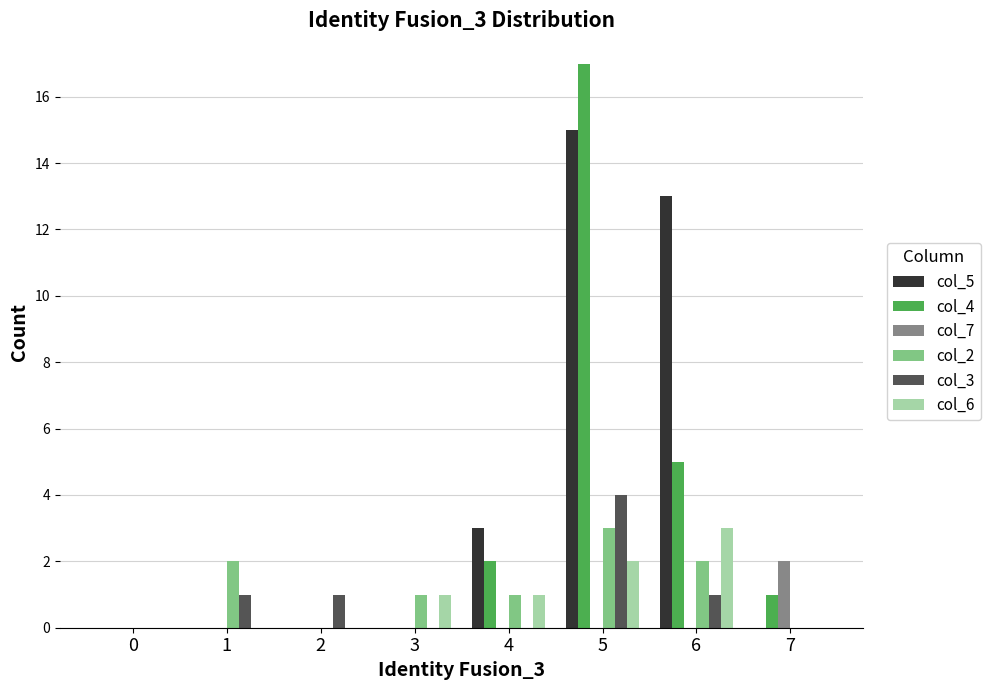

At which label is col_5 closest to 7?

4